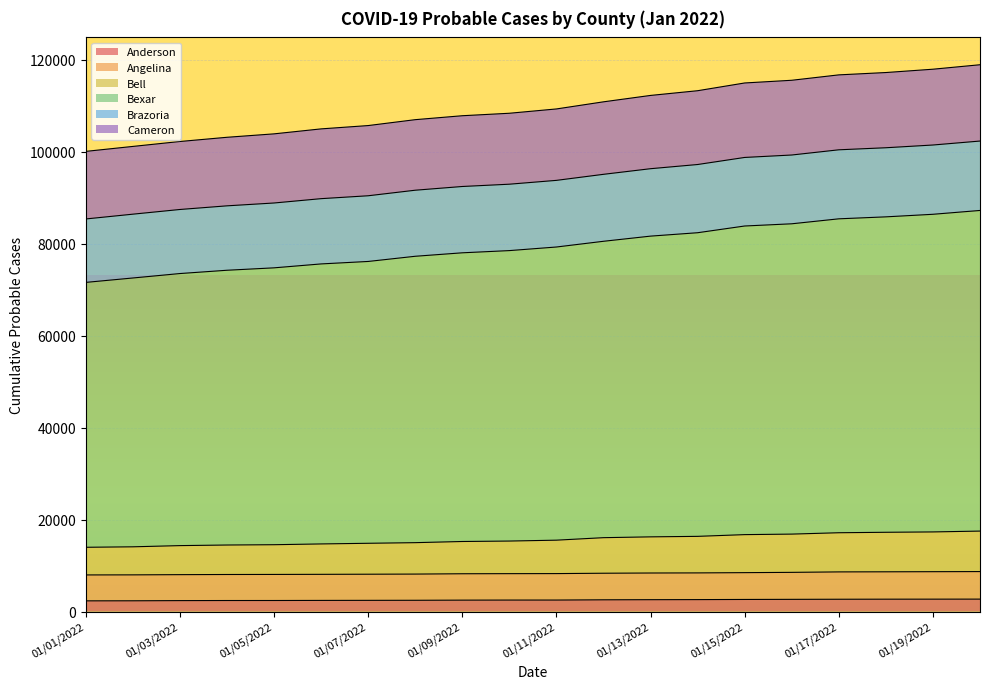

What is the maximum value for Anderson?

2694